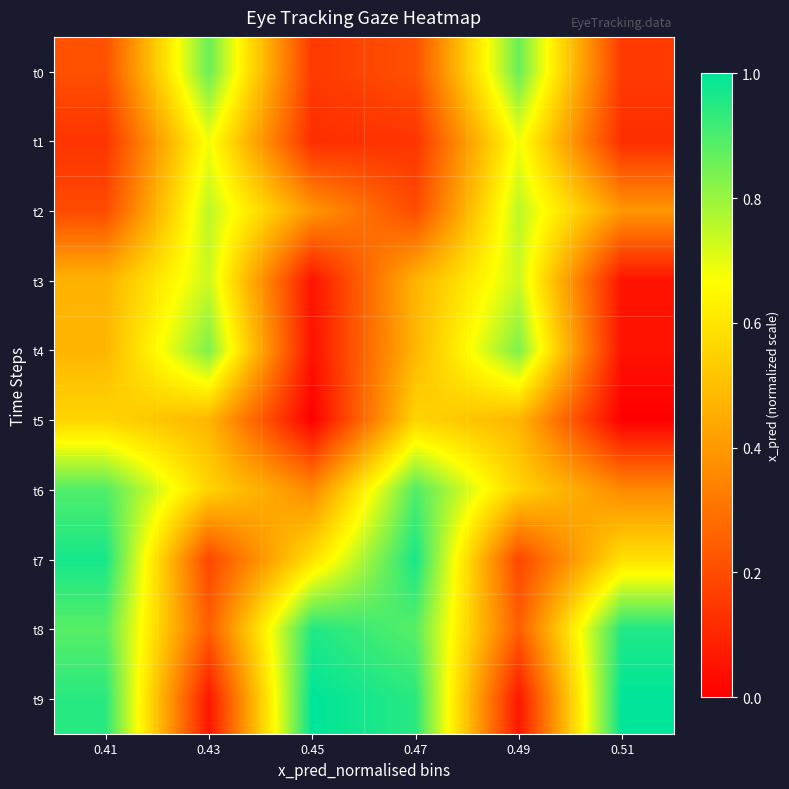

How many data points does each series have?

6